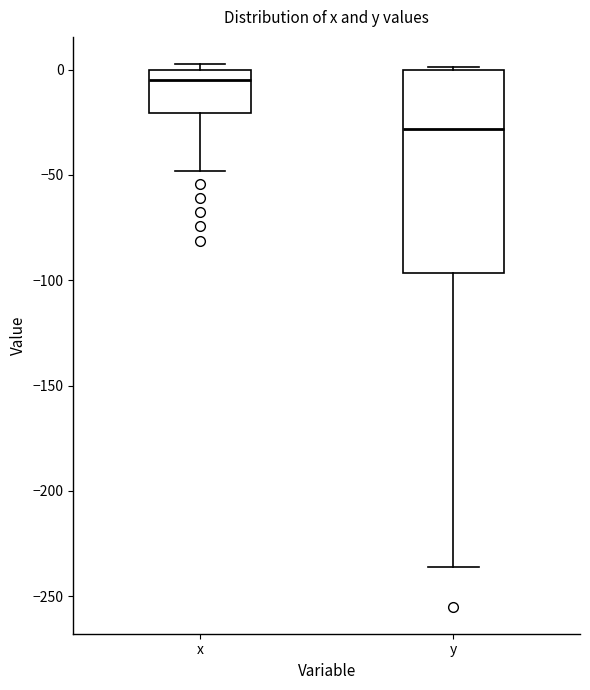

Reading left to right, read every box against the y-axis: the position of its median line, the range the box covers, and the ends of its whiskers. The values are not printed on the chart, so give them approximately, as read against the axis.

x: median -5, box -20 to 0, whiskers -50 to 5
y: median -30, box -95 to 0, whiskers -235 to 0